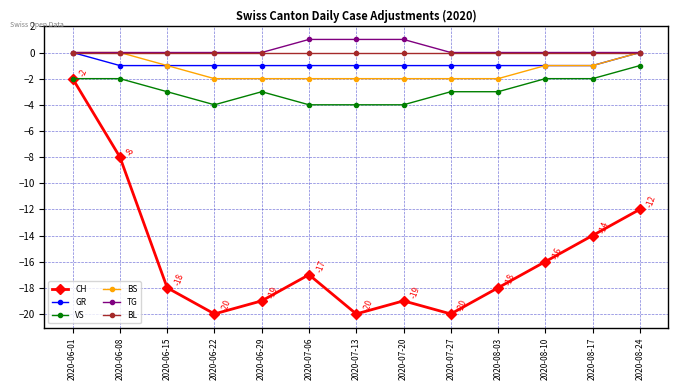

Which series has the largest total across all categories?

TG